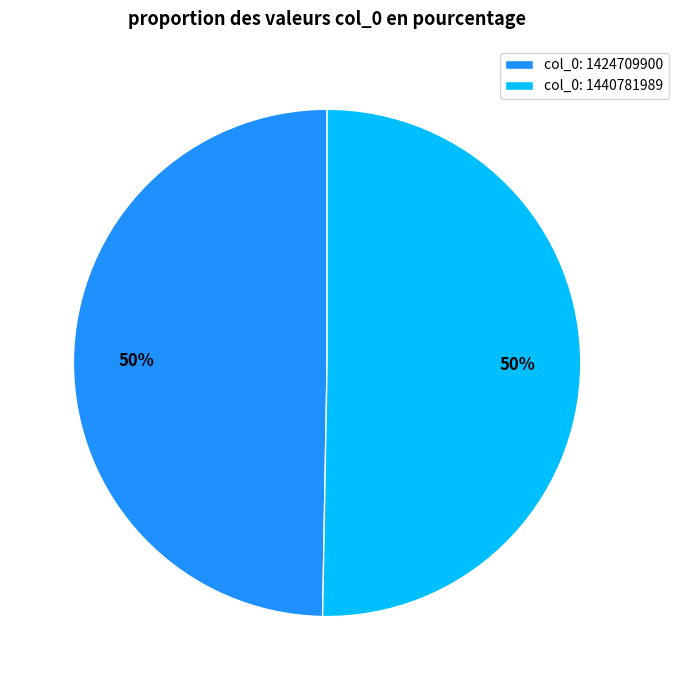

To the nearest percent, what is the average slice percentage?

50%